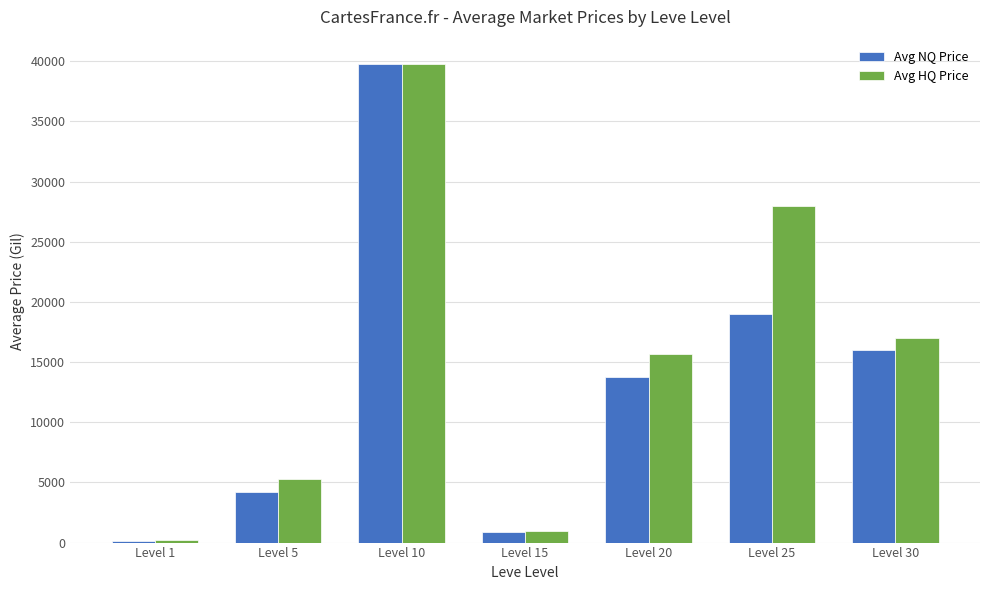

The Avg NQ Price series shows 1404.1 at Level 5. True or false?

False